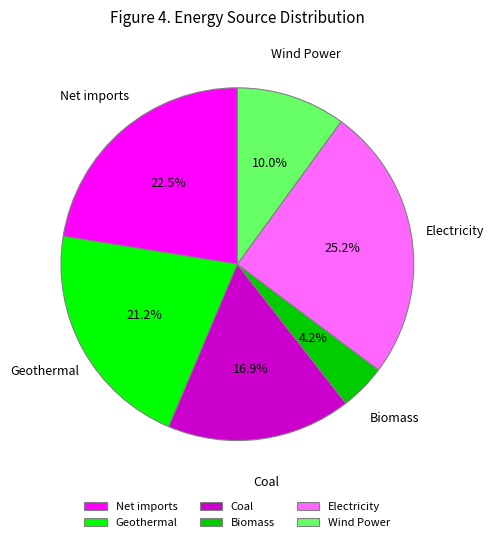

Combined, do Electricity and Biomass account for over 50%?

No